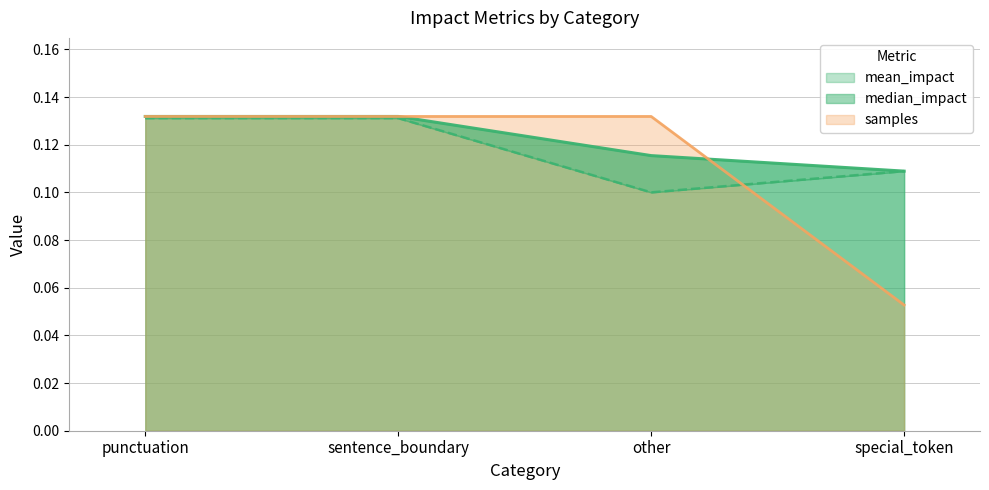

What position from the left is sentence_boundary?

2